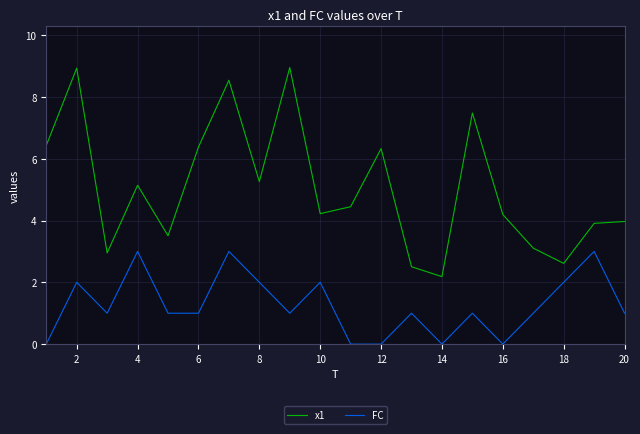

What is the sum of all x1 values?

101.0